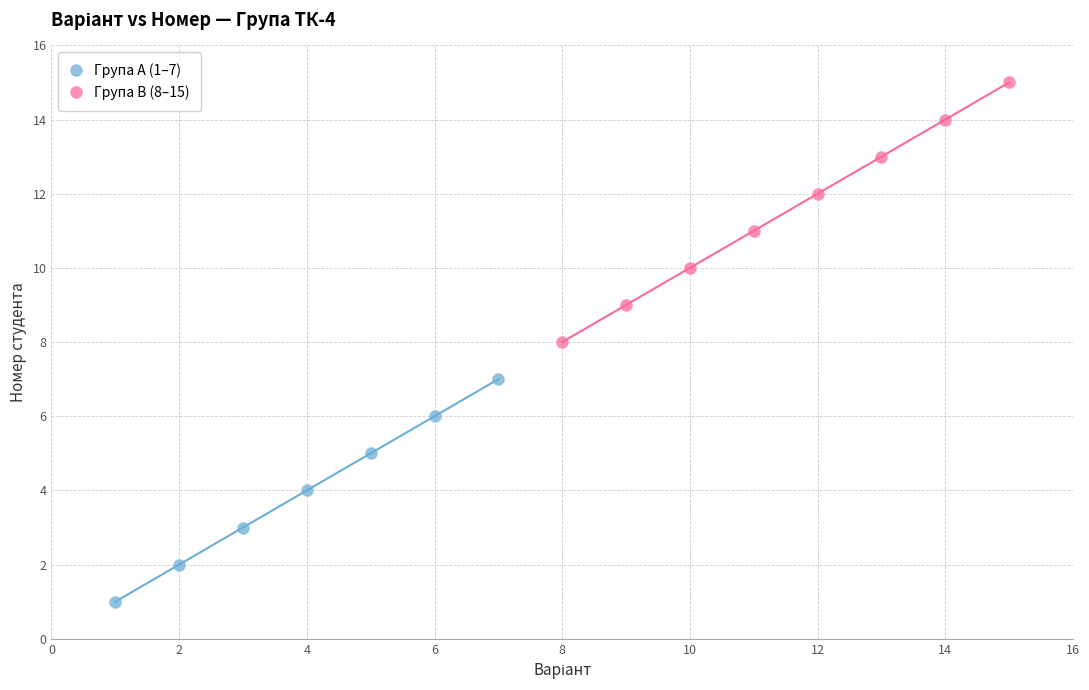

What are all the series names shown in the legend?

Група A (1–7), Група B (8–15)